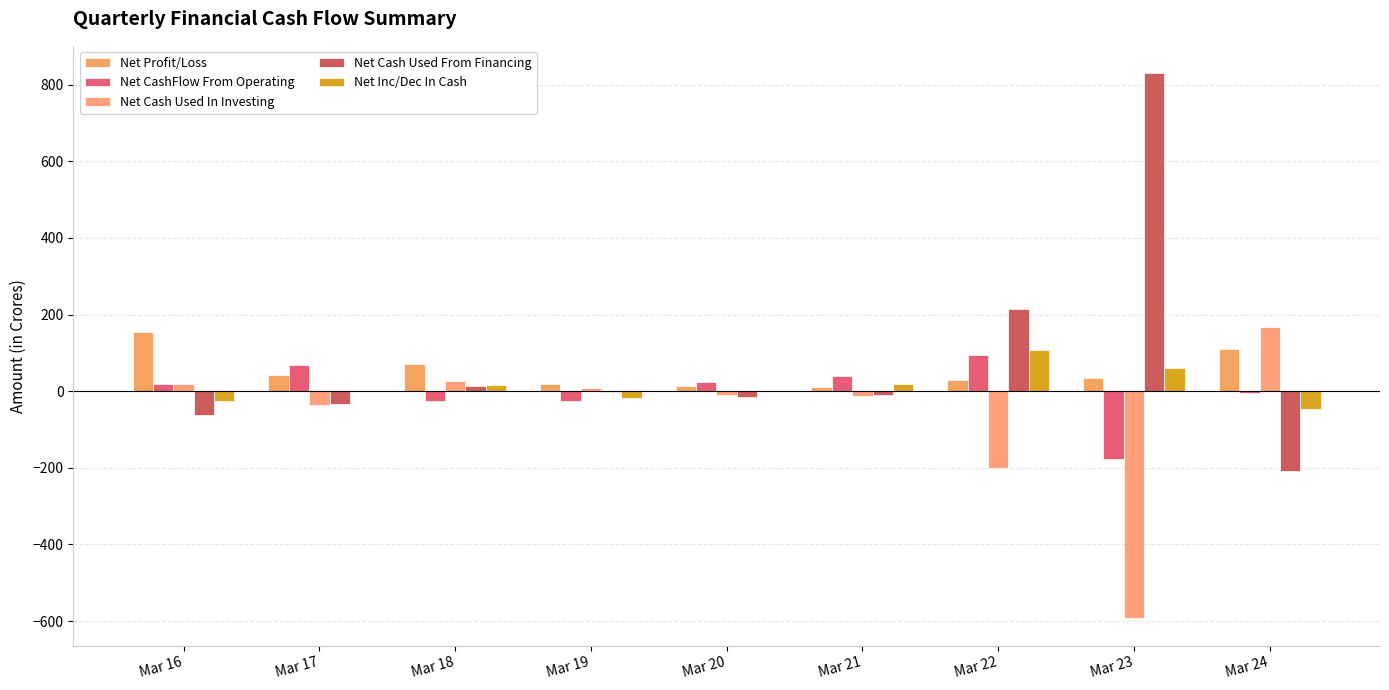

At which label does Net Inc/Dec In Cash reach its peak?

Mar 22